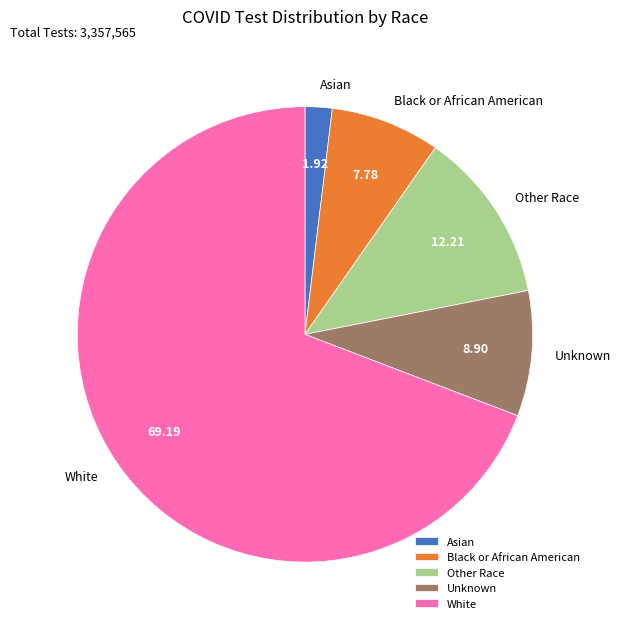

Is there any slice that represents more than half of the pie?

Yes